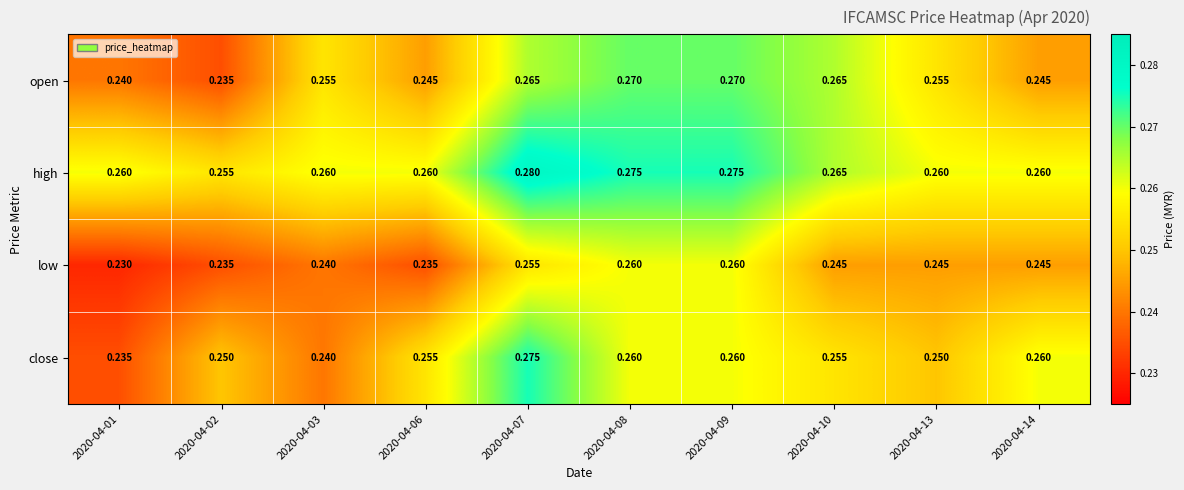

Which series has the widest spread of values?

close